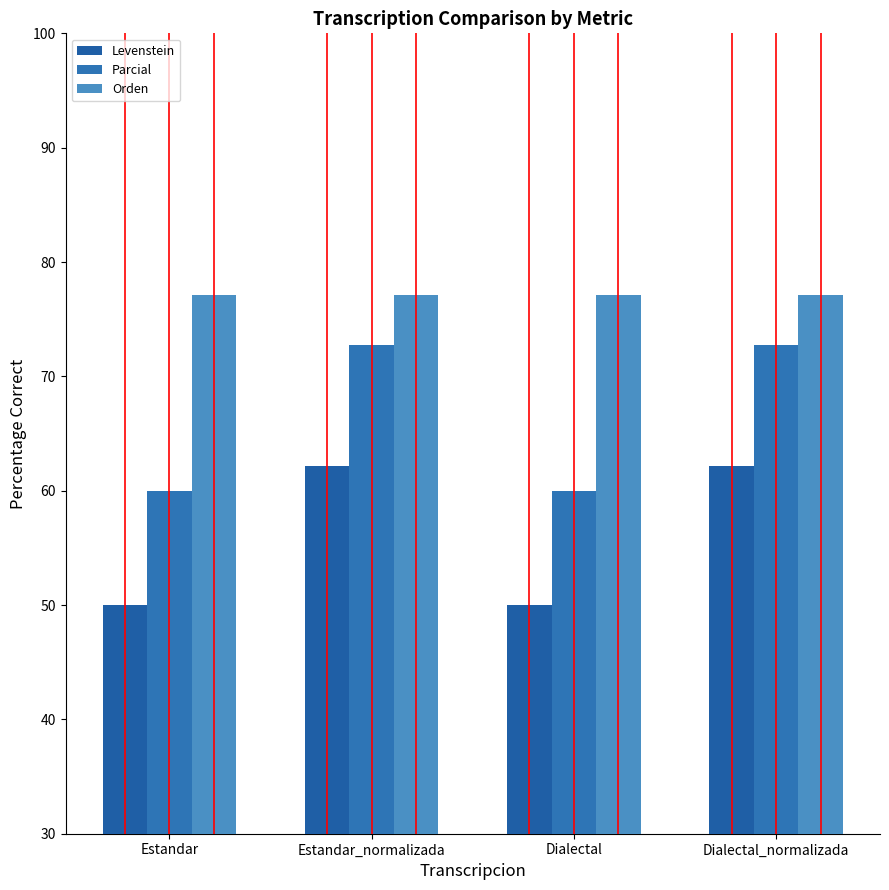

Where is Orden nearest to the value 77?

Estandar